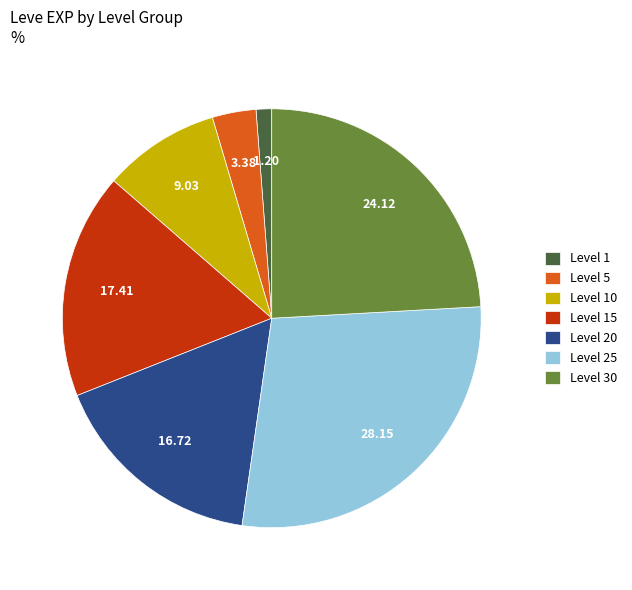

Does any single category account for the majority?

No